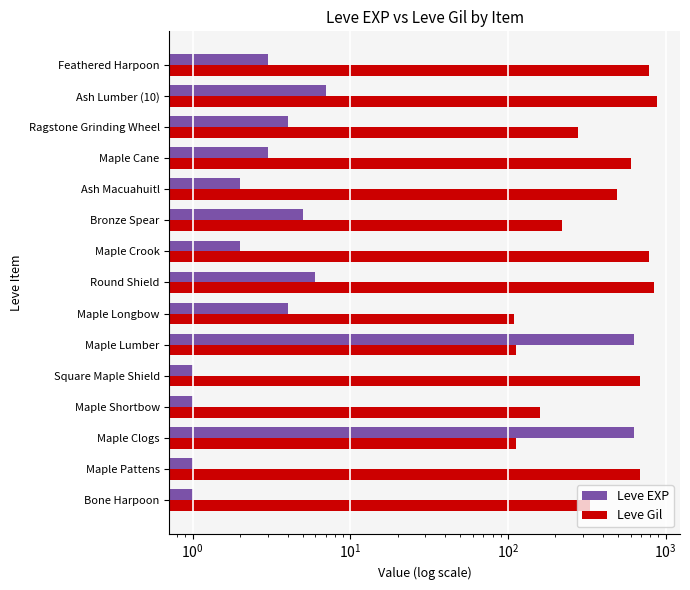

Which series has the largest range (max minus min)?

Leve Gil